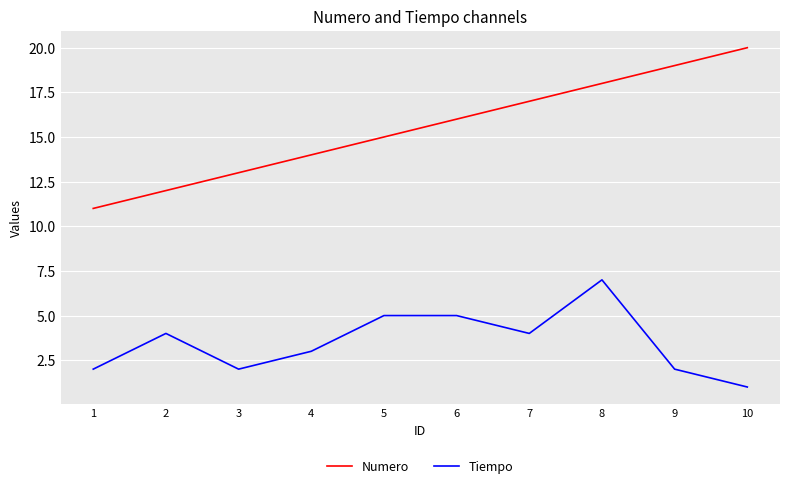

Reading left to right, extract all data points from this chart.

Numero: 1=11	2=12	3=13	4=14	5=15	6=16	7=17	8=18	9=19	10=20
Tiempo: 1=2	2=4	3=2	4=3	5=5	6=5	7=4	8=7	9=2	10=1